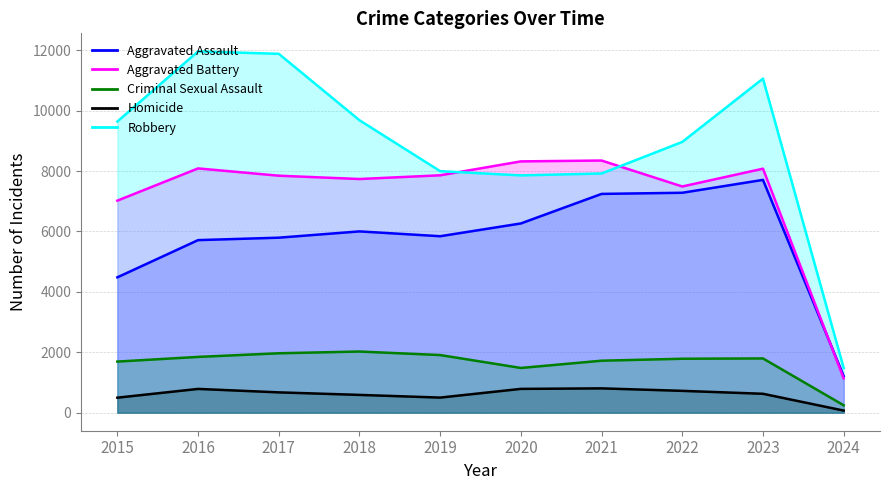

What is the value of the Robbery point at the 2nd from the left?

11960